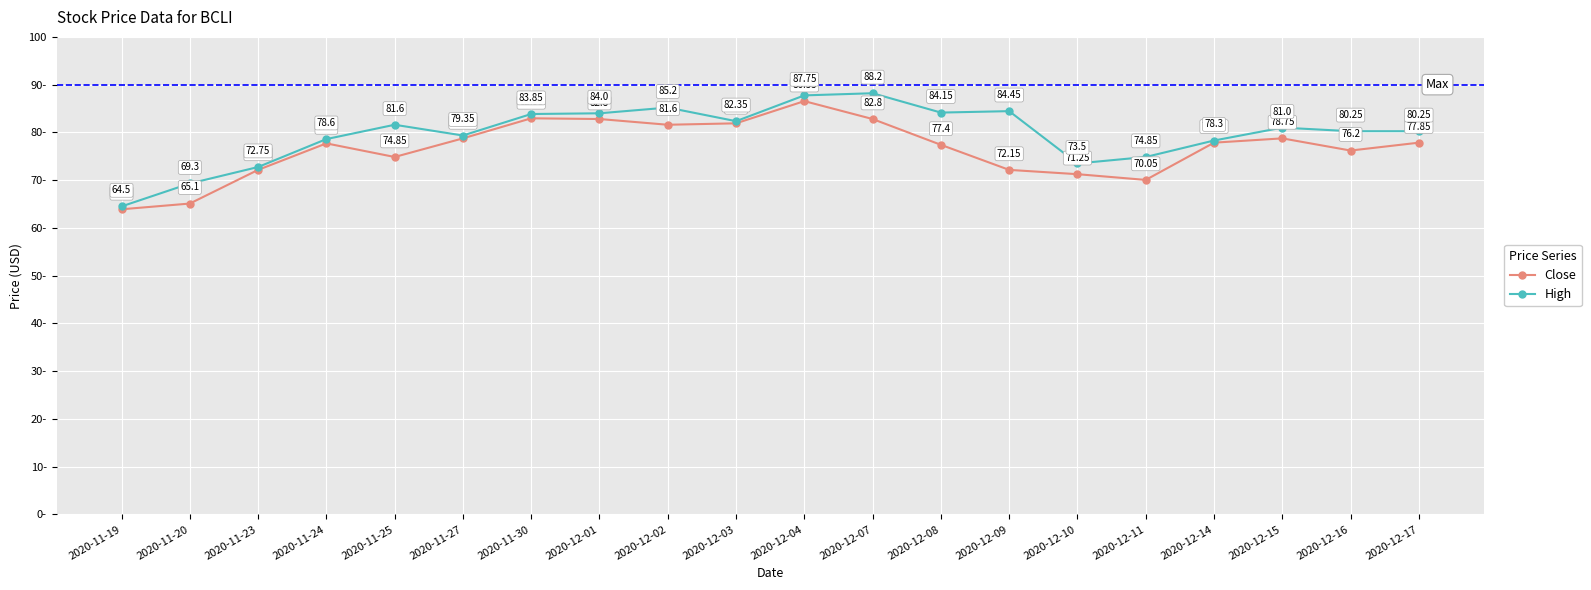

Reading left to right, extract all data points from this chart.

Close: 63.9	65.1	72.2	77.7	74.8	78.8	83.0	82.8	81.6	81.9	86.5	82.8	77.4	72.2	71.2	70.0	77.8	78.8	76.2	77.8
High: 64.5	69.3	72.8	78.6	81.6	79.3	83.8	84.0	85.2	82.3	87.8	88.2	84.2	84.5	73.5	74.8	78.3	81.0	80.2	80.2